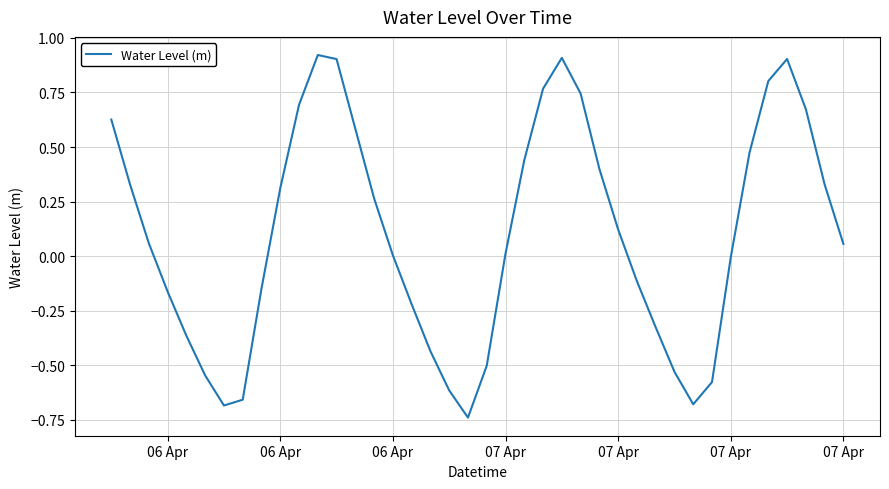

What is the difference between the maximum and minimum values?

1.7